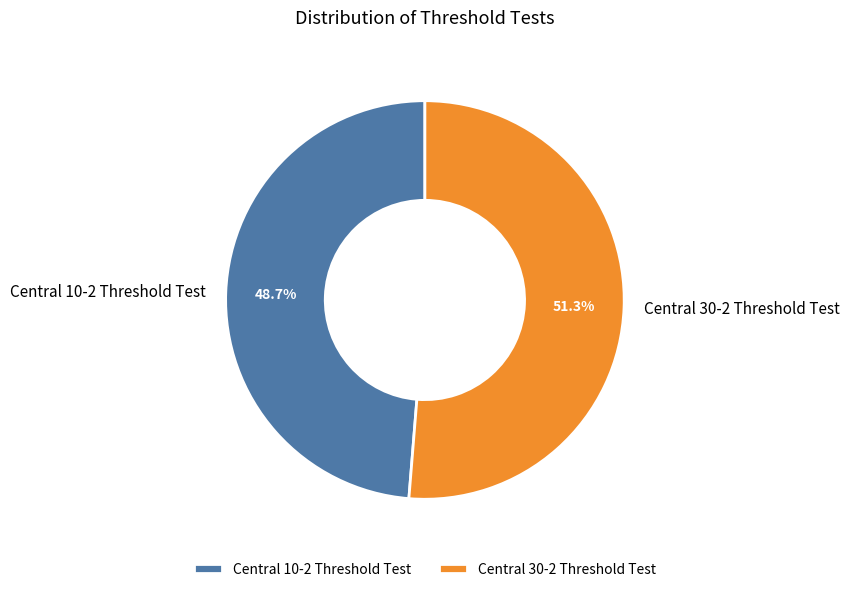

What percentage is the Central 30-2 Threshold Test slice, to the nearest percent?

51%